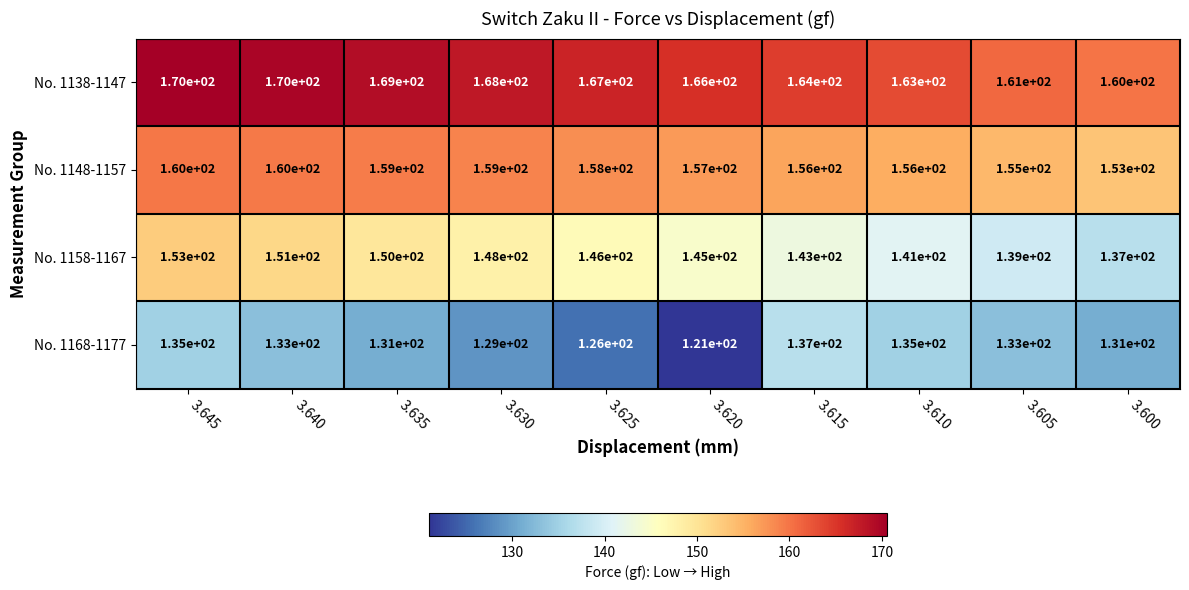

Which series changed the most between 3.620 and 3.600?

No. 1168-1177